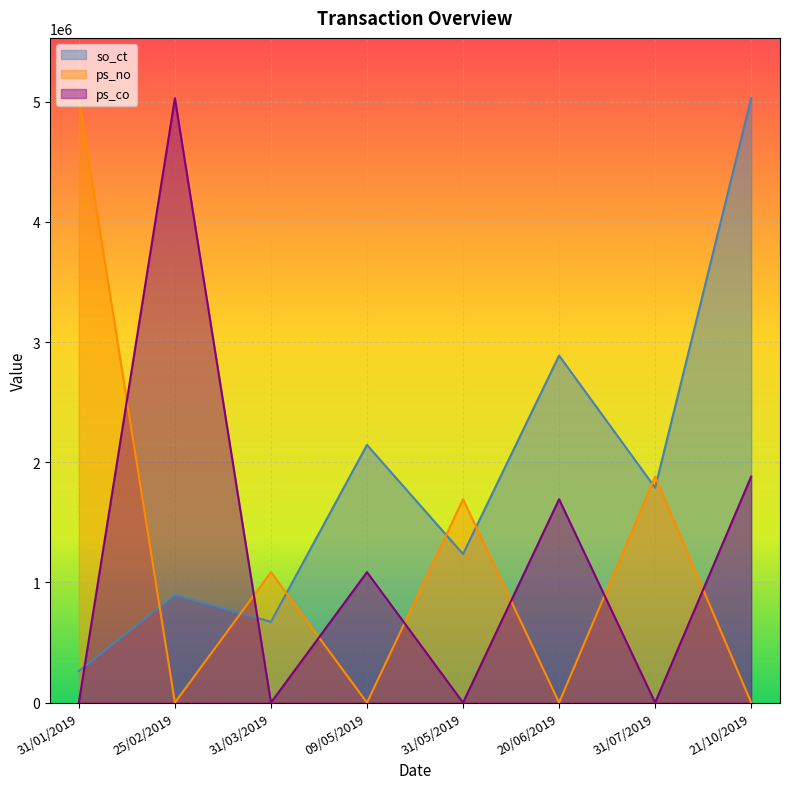

What is the value of the so_ct point at the 7th from the left?

1787812.5